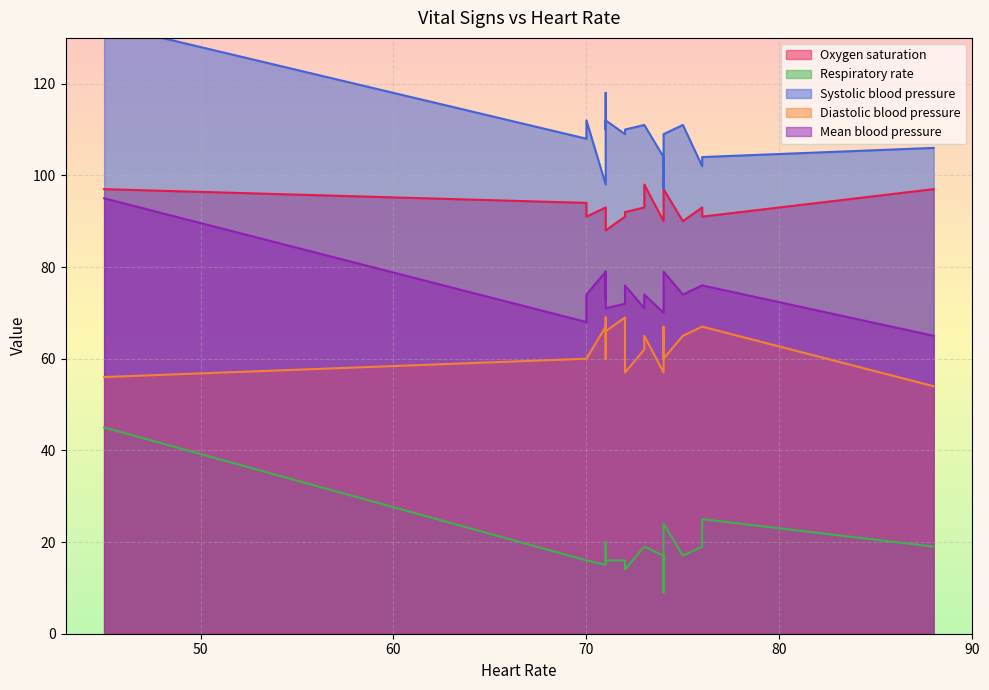

True or false: Diastolic blood pressure and Systolic blood pressure intersect in this chart.

False